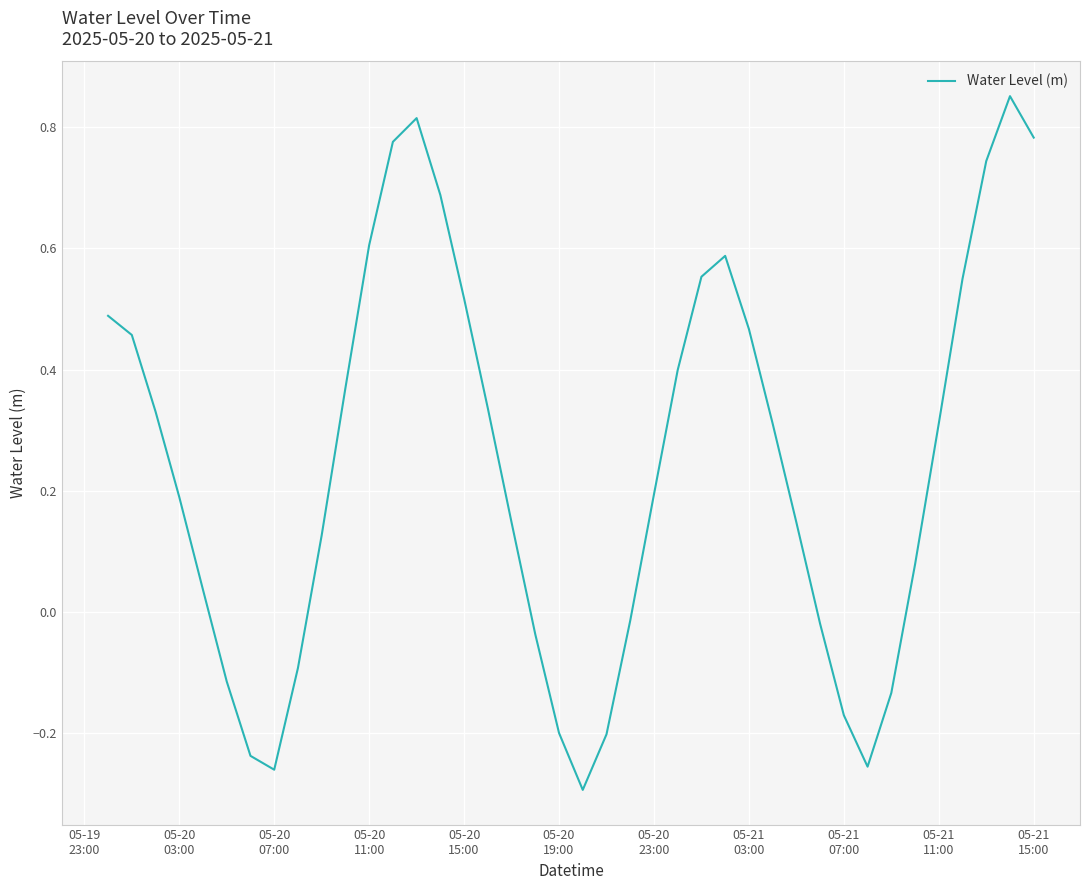

What is the difference between the maximum and minimum values?

1.1